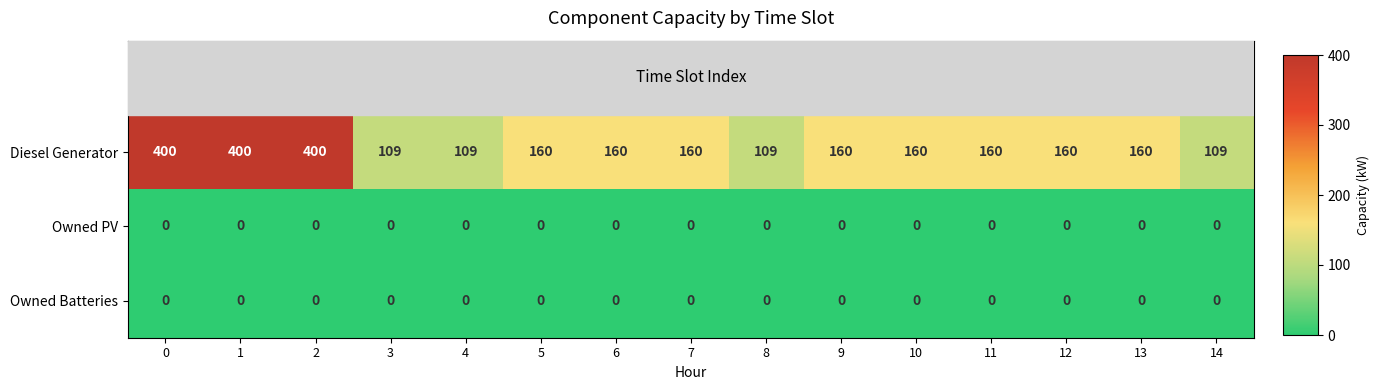

What is the maximum value shown in the chart?

400